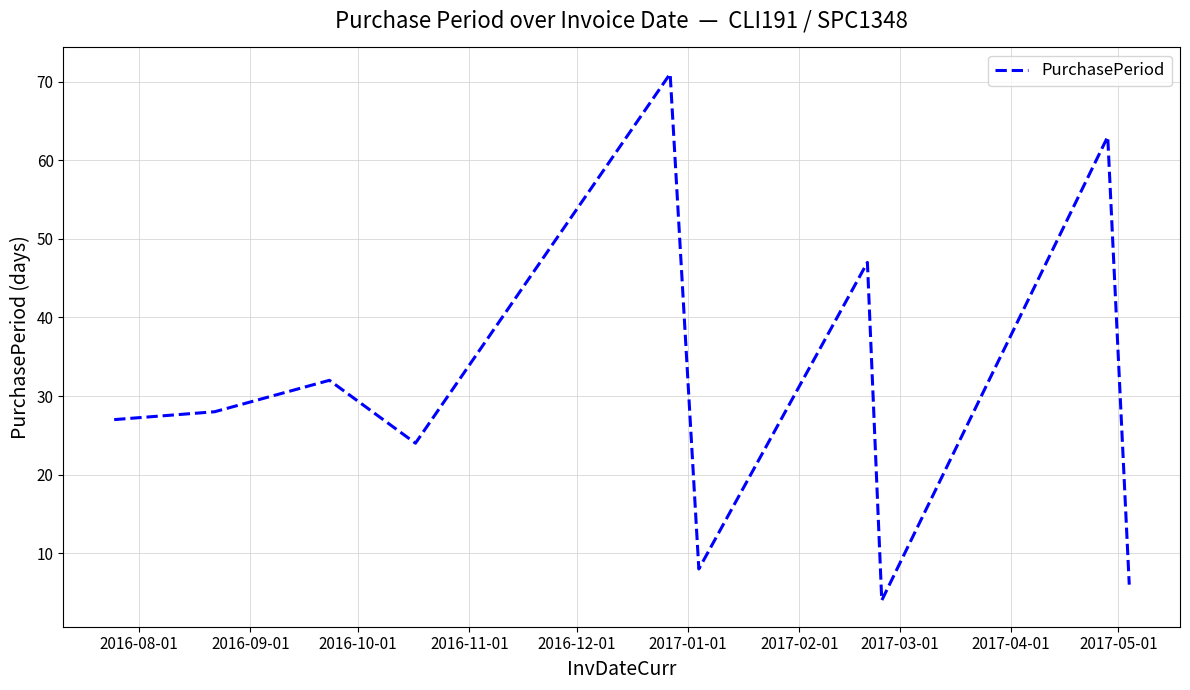

What is the maximum value shown in the chart?

71